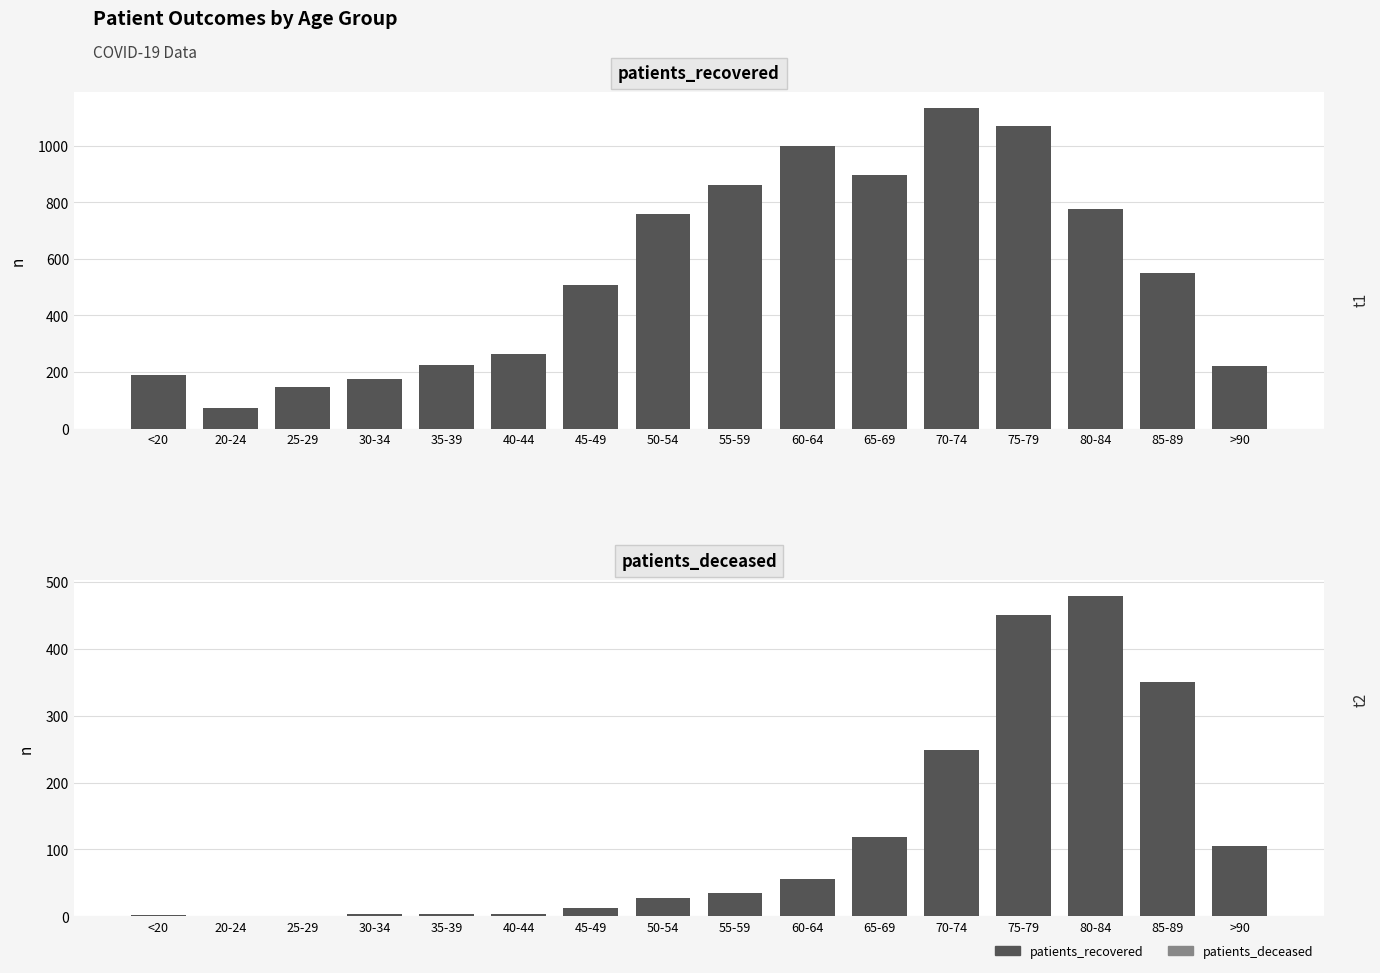

How many data points does each series have?

16